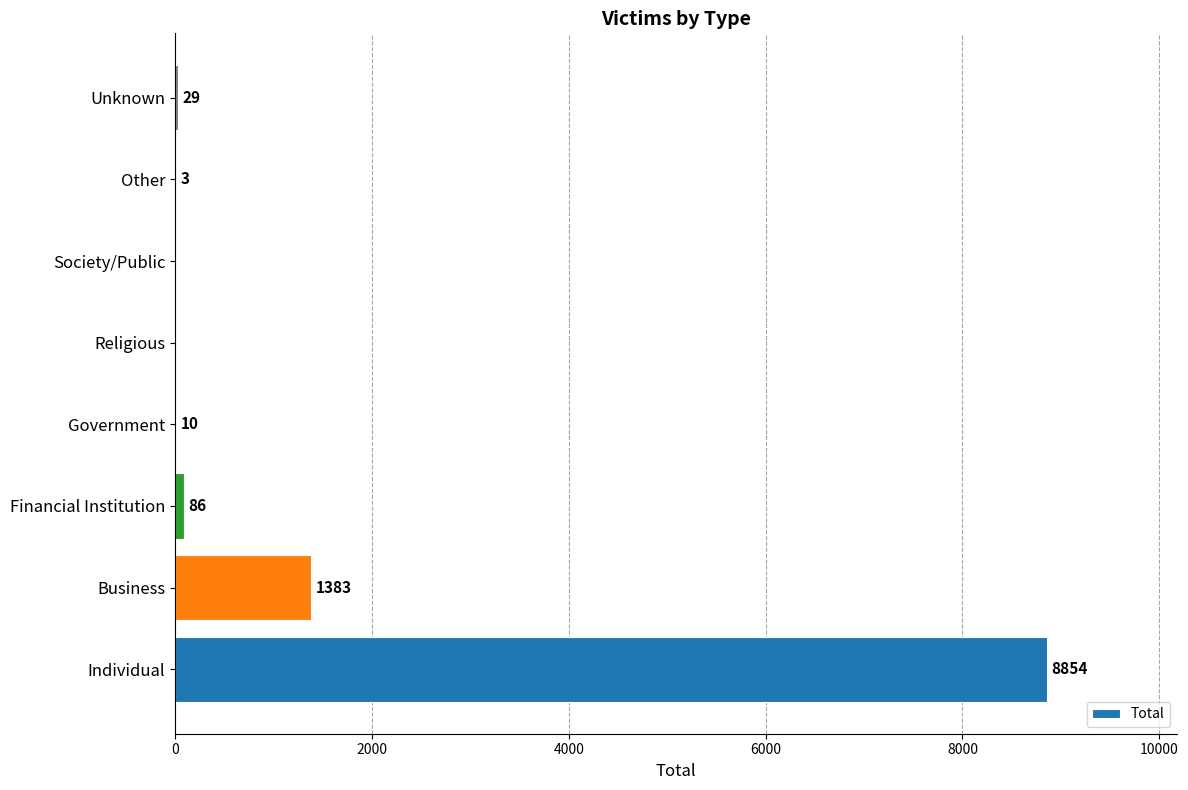

Reading top to bottom, what are all the values shown in this chart?

Unknown=29	Other=3	Society/Public=0	Religious=0	Government=10	Financial Institution=86	Business=1383	Individual=8854